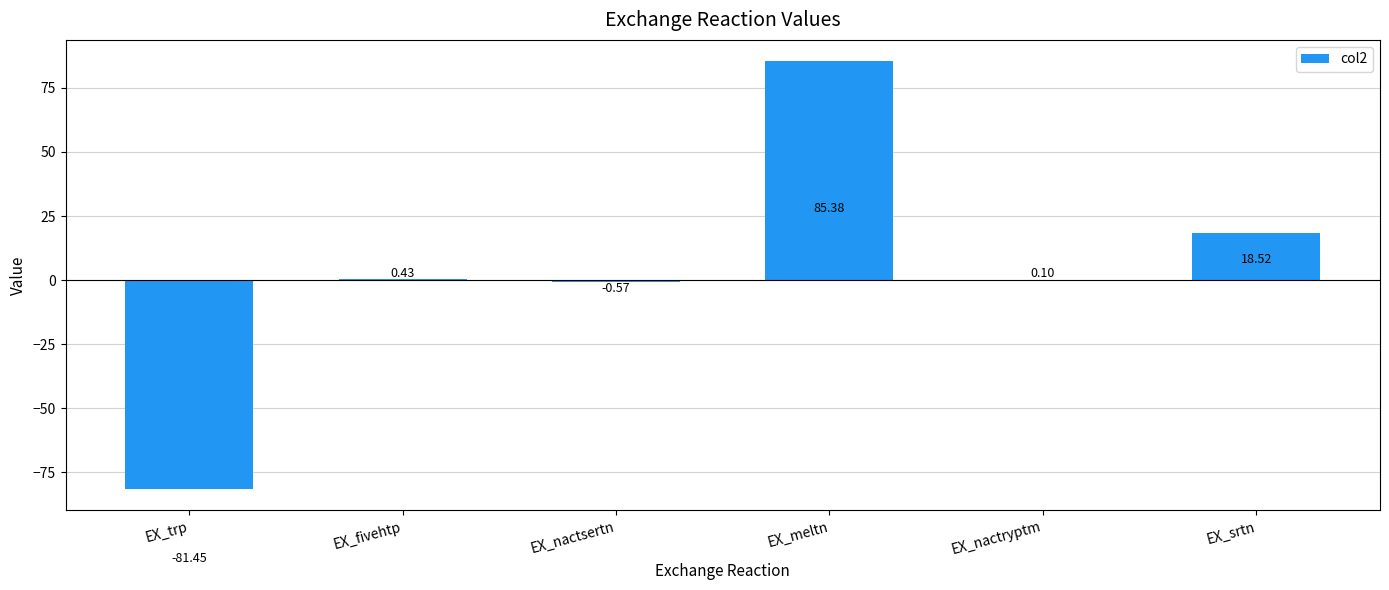

What is the sum of all values?

22.4